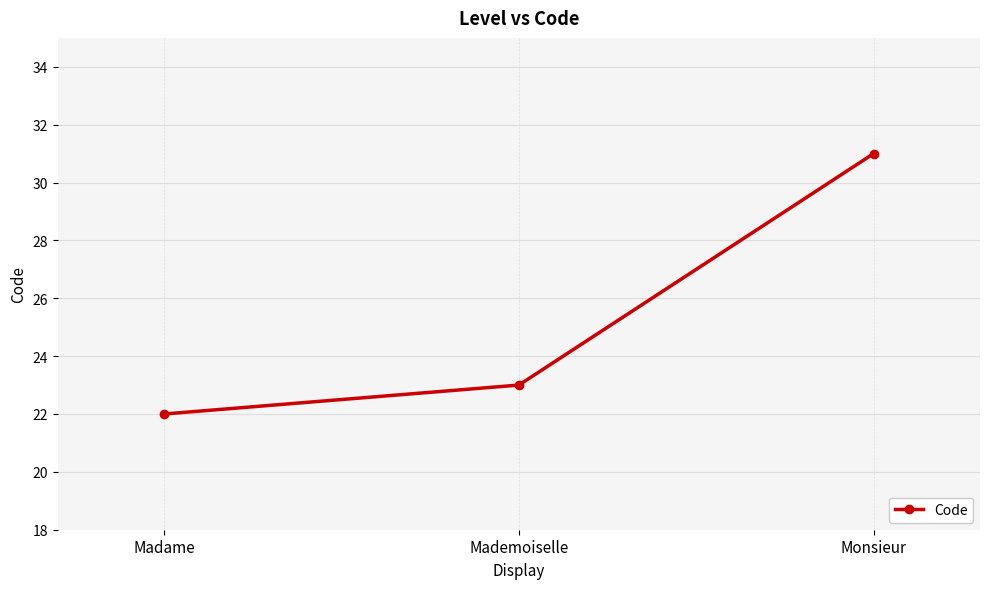

The chart shows a value of 23 at Mademoiselle. True or false?

True